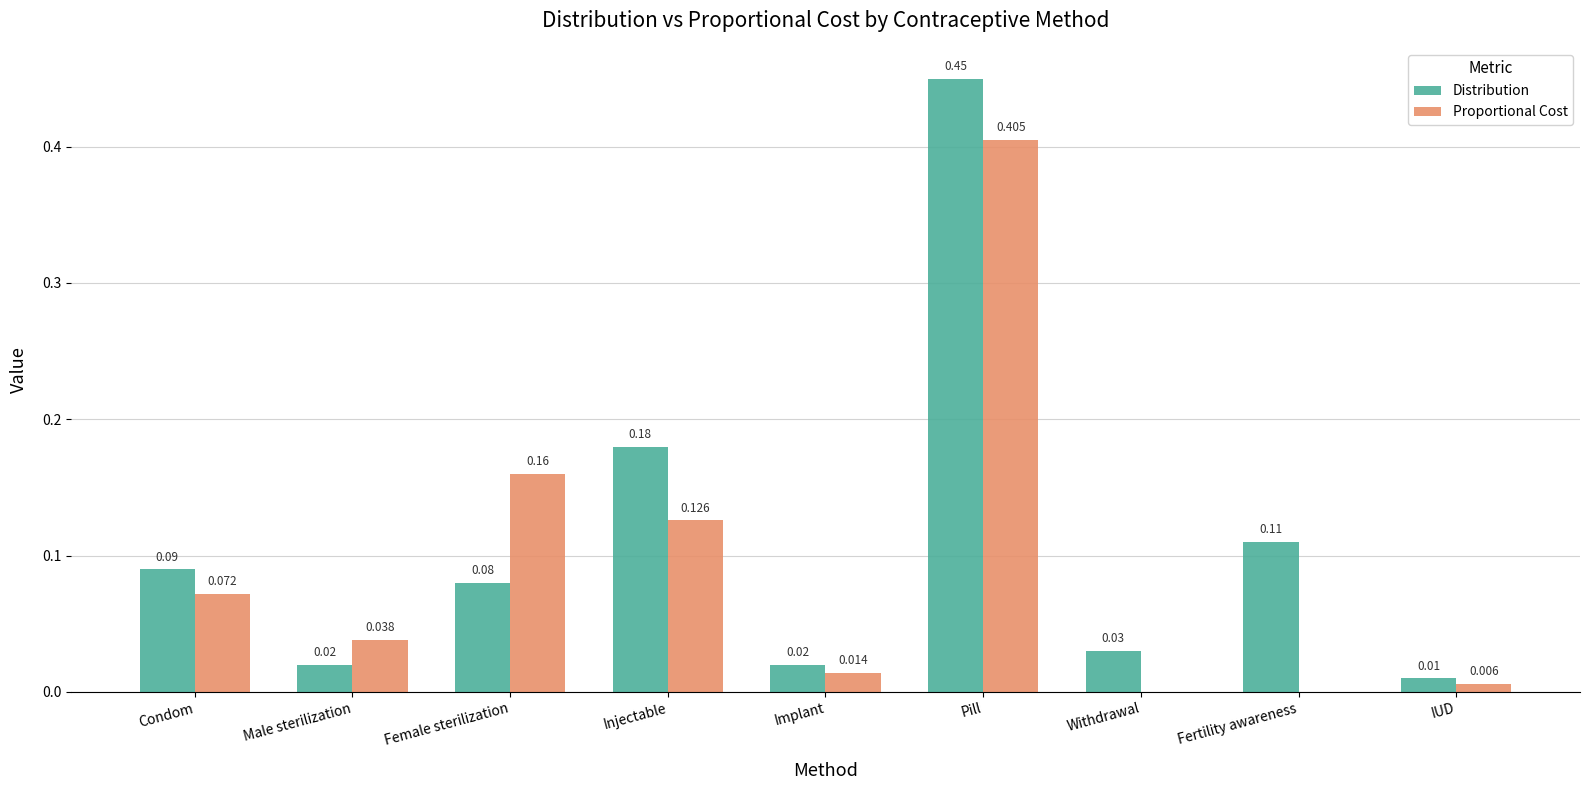

How many categories are shown in the chart?

9